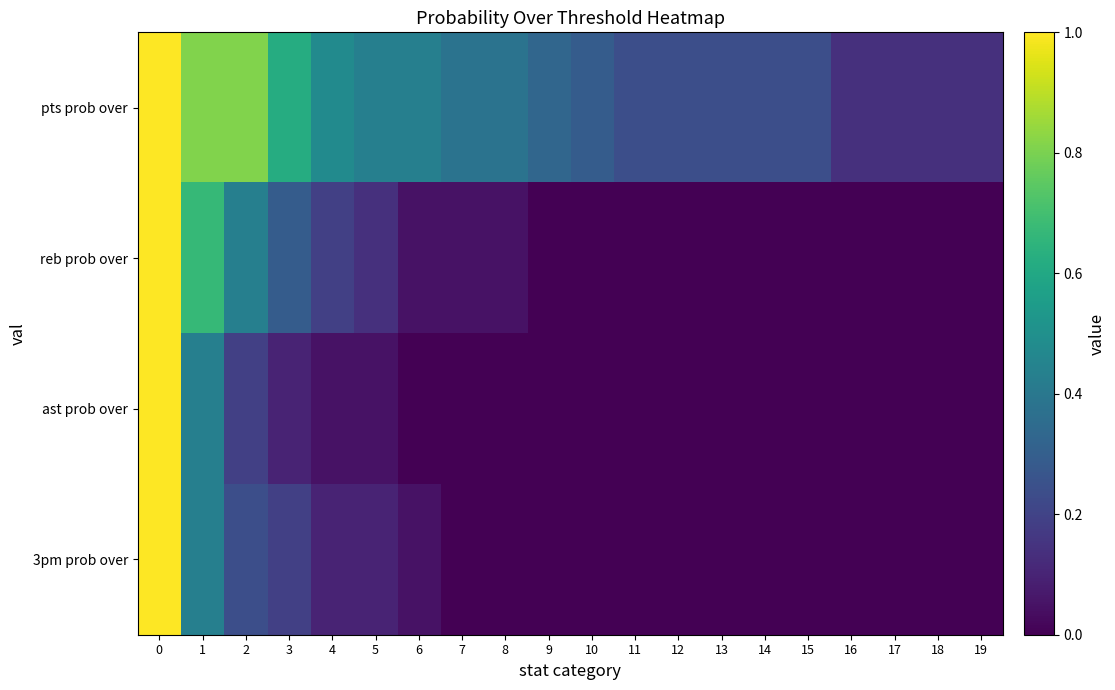

Which category has the lowest value across all series?

9